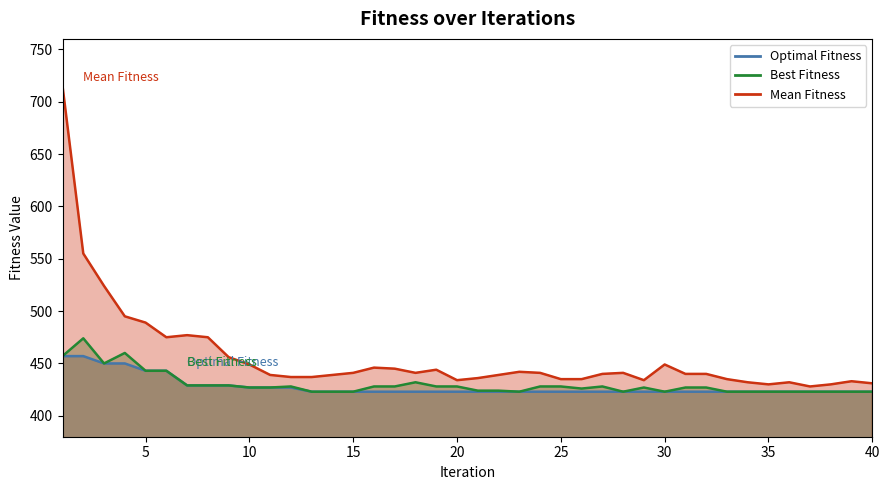

Reading left to right, transcribe all the data shown in this chart.

Optimal Fitness: 457	457	450	450	443	443	429	429	429	427	427	427	423	423	423	423	423	423	423	423	423	423	423	423	423	423	423	423	423	423	423	423	423	423	423	423	423	423	423	423
Best Fitness: 457	474	450	460	443	443	429	429	429	427	427	428	423	423	423	428	428	432	428	428	424	424	423	428	428	426	428	423	427	423	427	427	423	423	423	423	423	423	423	423
Mean Fitness: 715	555	524	495	489	475	477	475	456	449	439	437	437	439	441	446	445	441	444	434	436	439	442	441	435	435	440	441	434	449	440	440	435	432	430	432	428	430	433	431